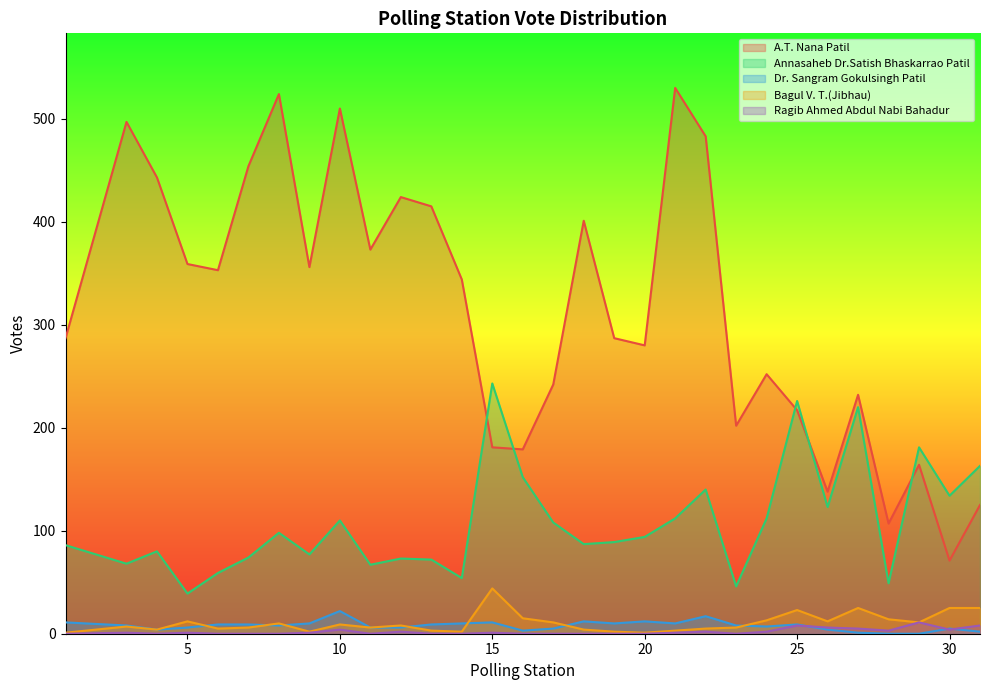

Does the chart have visible grid lines?

No